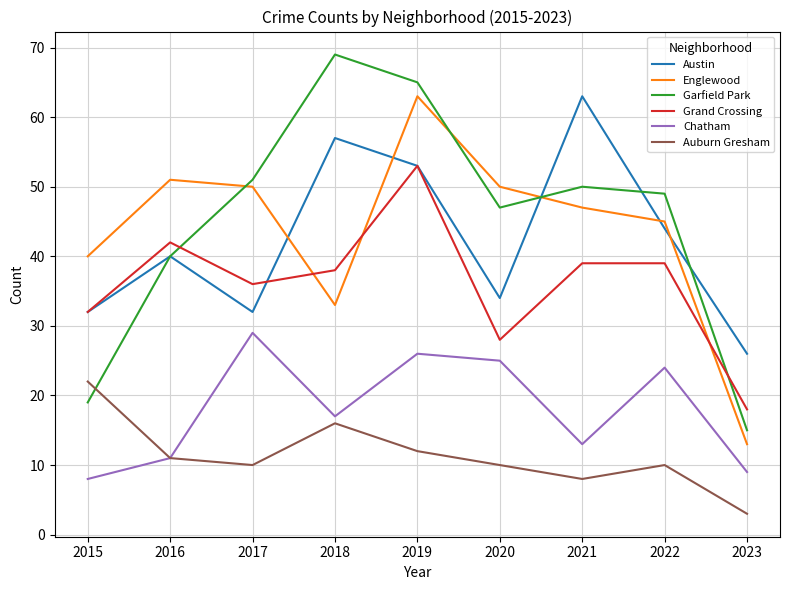

The value of Grand Crossing at 2019 is 53. True or false?

True